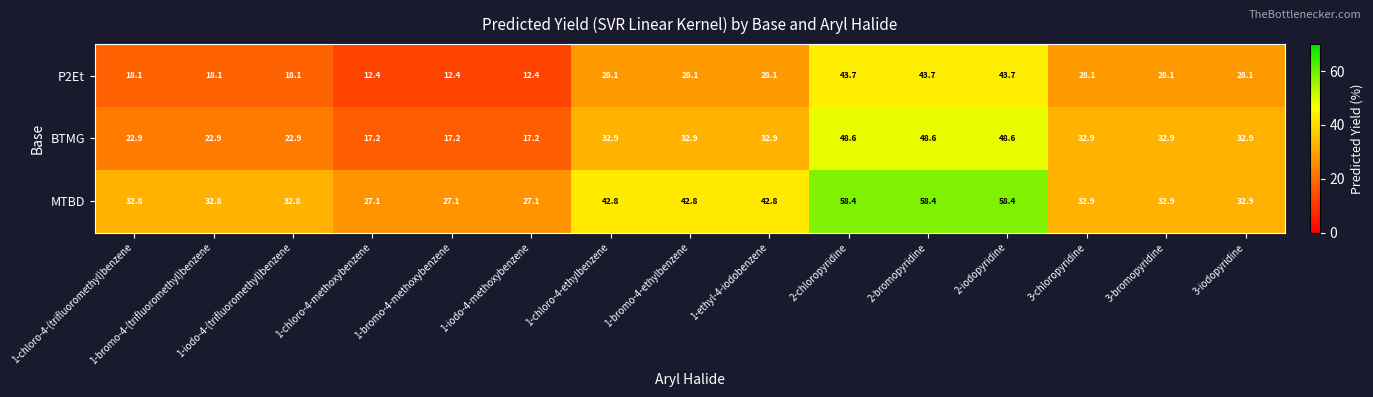

What is the difference between the maximum and minimum values in the MTBD series?

31.3